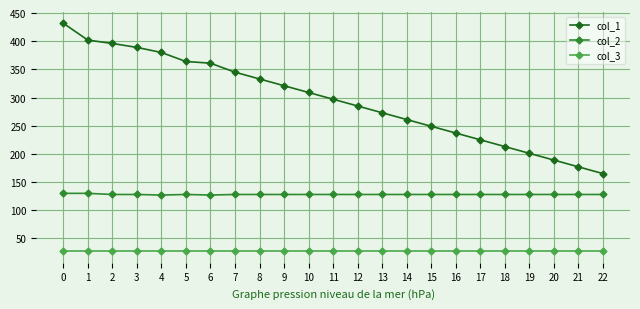

The value of col_1 at 16 is 237. True or false?

True